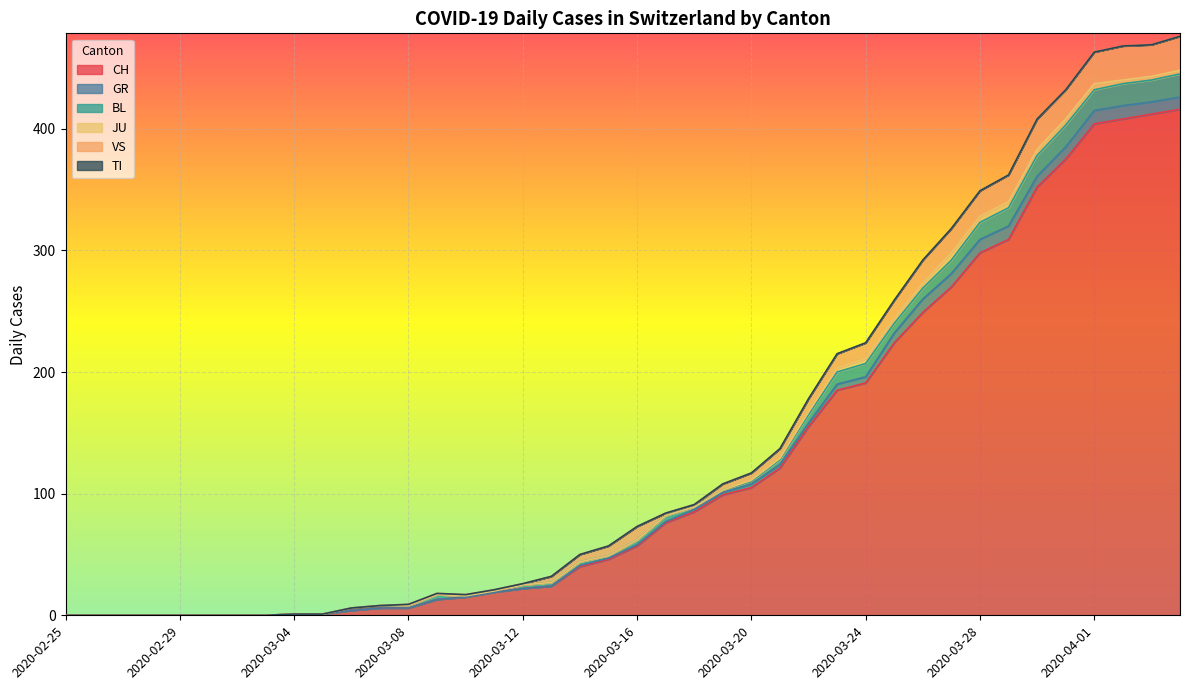

What position from the right is 2020-04-01?

4